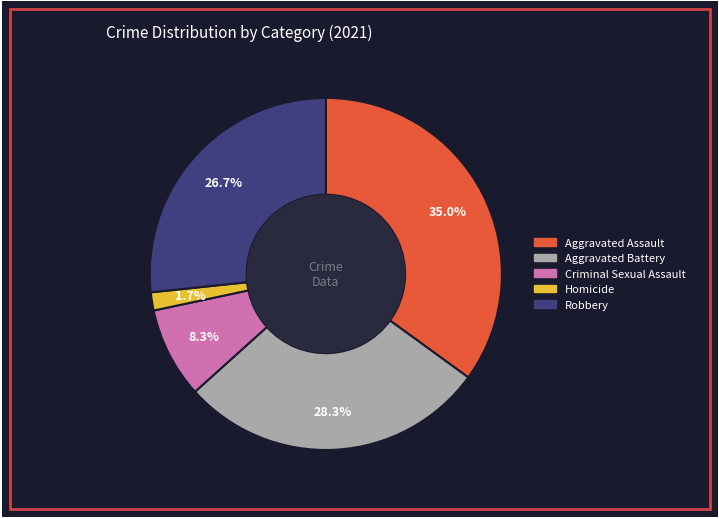

Approximately how many times larger is the value at Robbery compared to Aggravated Assault?

0.8